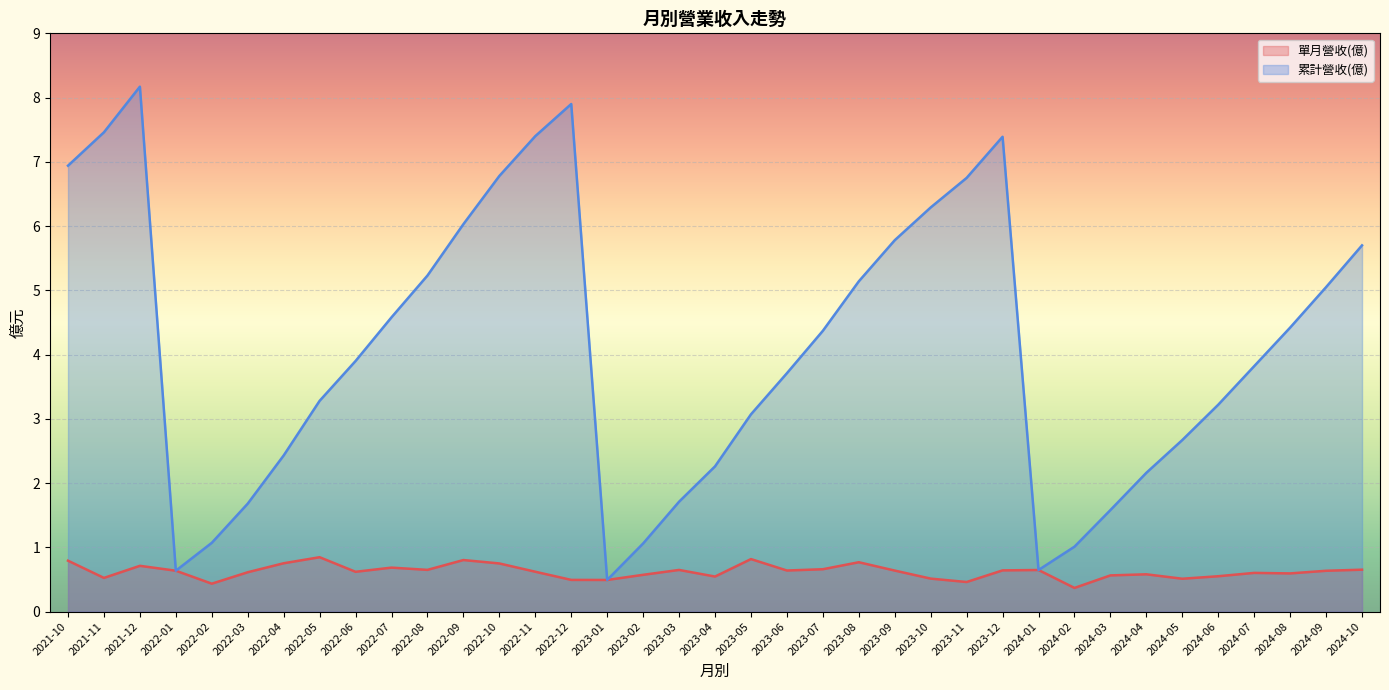

How many lines are shown in the chart?

2